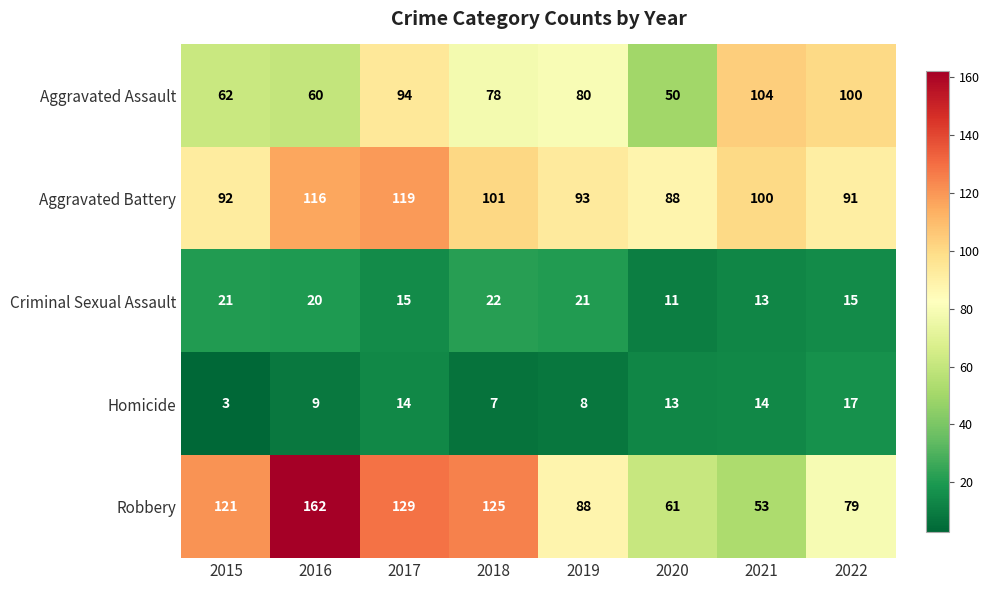

List the labels in order of Aggravated Assault value, largest first.

2021, 2022, 2017, 2019, 2018, 2015, 2016, 2020